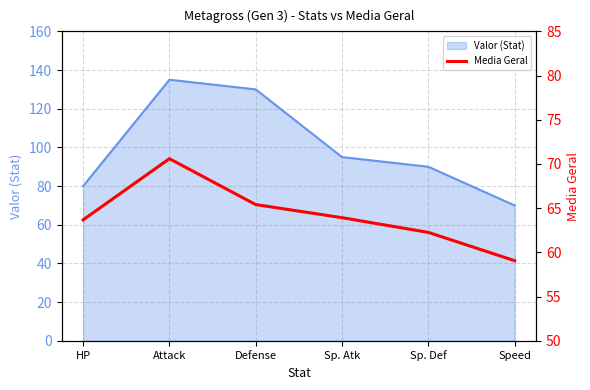

What is the smallest value displayed?

59.1